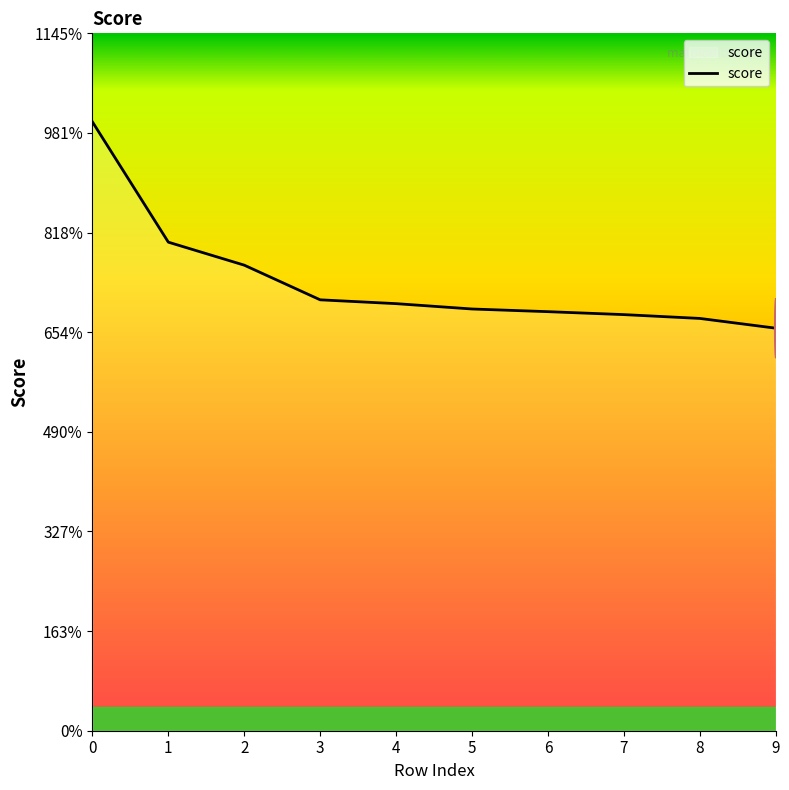

Does the chart display data point markers on the line(s)?

No